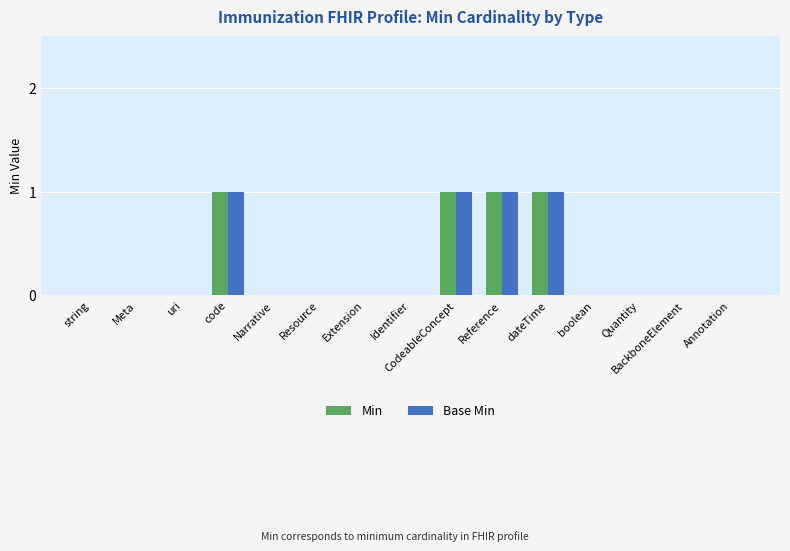

True or false: Min has a value of 0 at code.

False